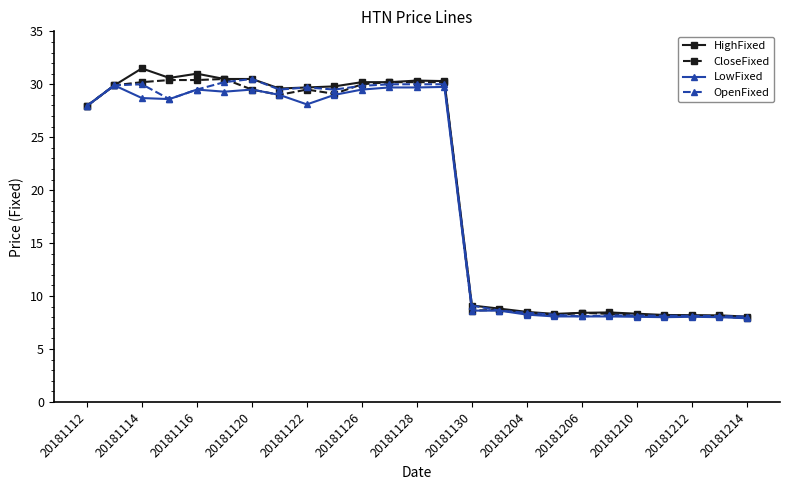

What is the maximum value for CloseFixed?

30.5